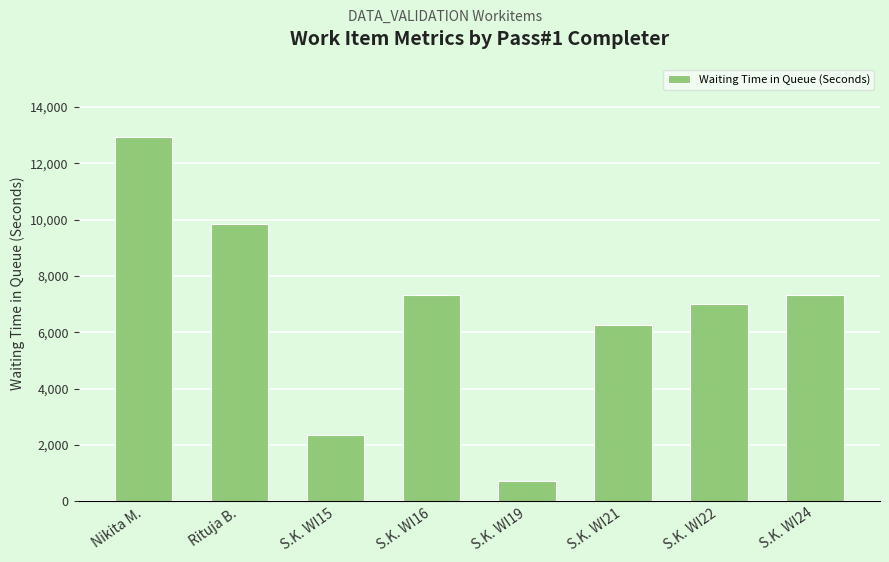

What is the difference between the maximum and minimum values?

12196